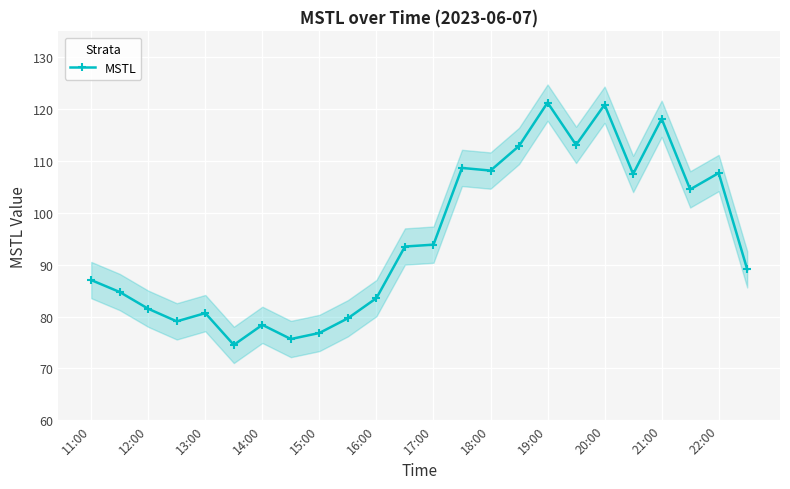

What value does the data have at 23?

89.1